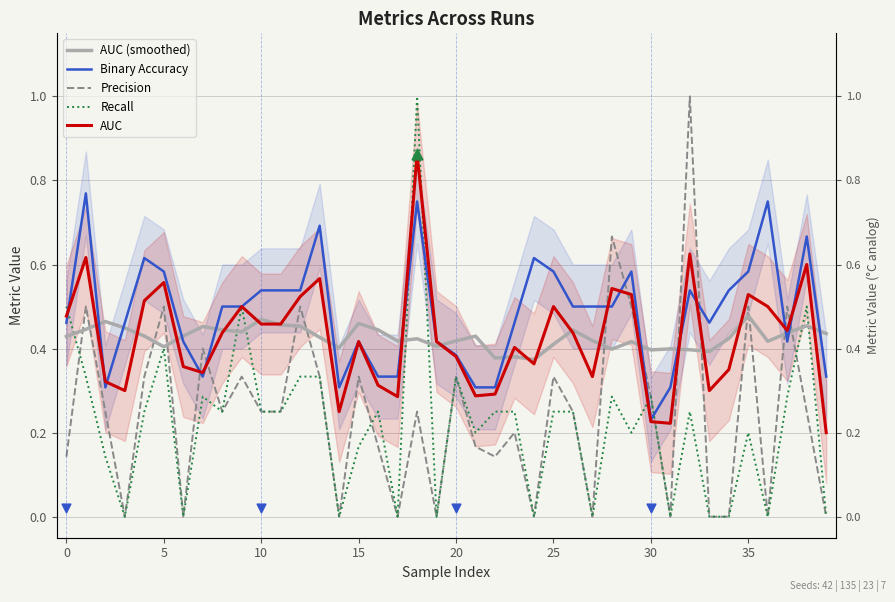

Which series has the widest spread of Y values?

Precision